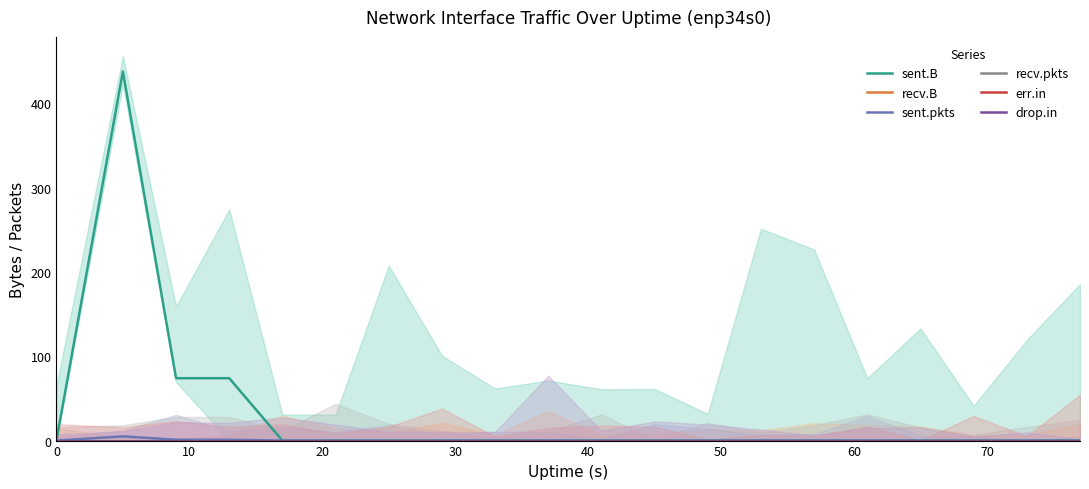

What is the maximum value for sent.B?

438